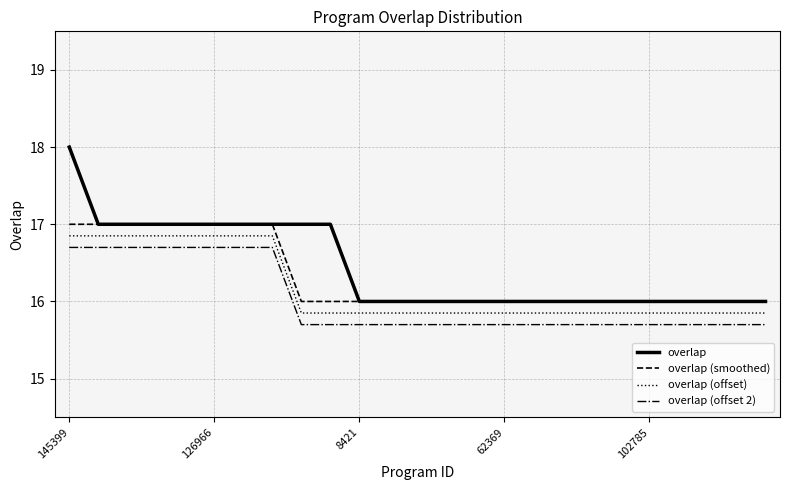

How many distinct data groups are displayed?

4